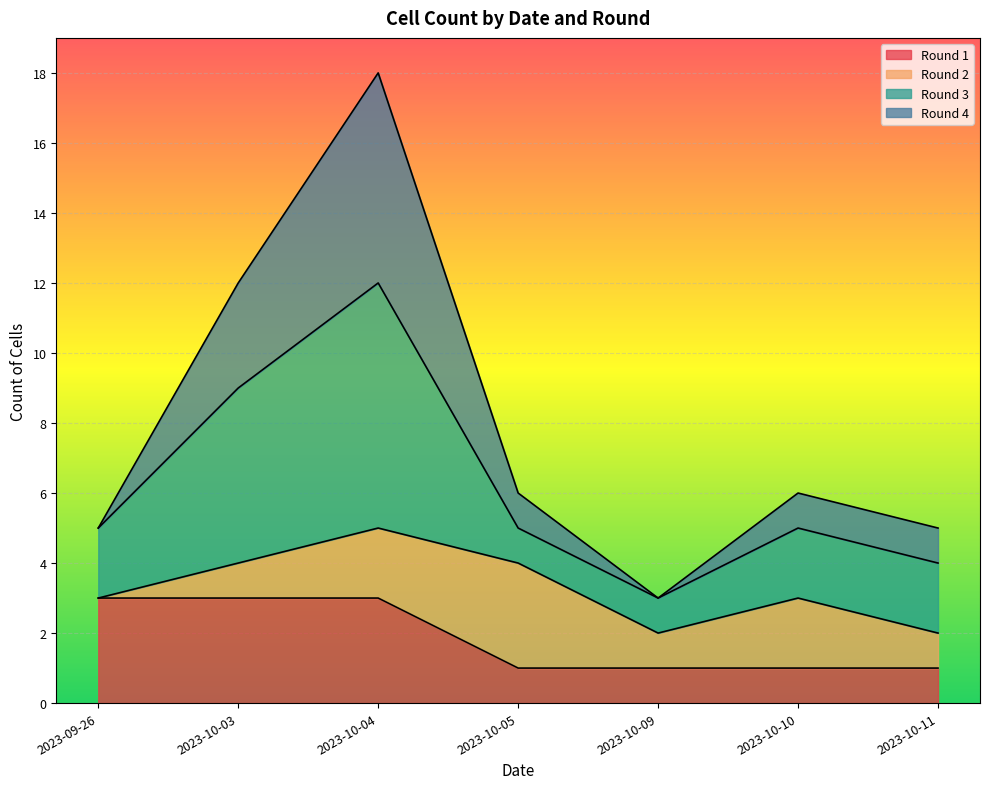

What is the approximate value of Round 4 at 2023-10-09?

3